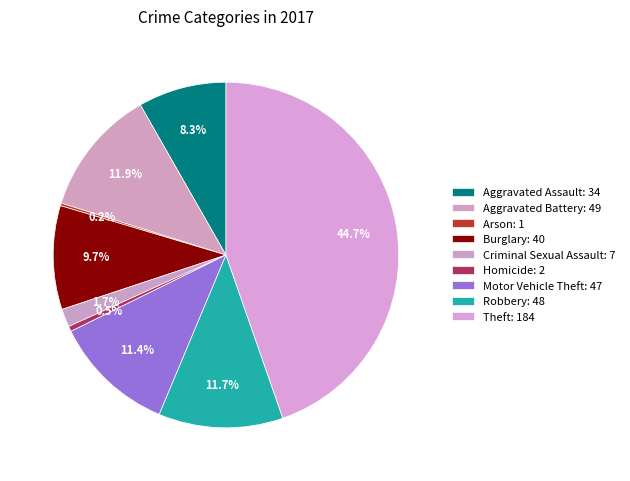

Is there any slice that represents more than half of the pie?

No